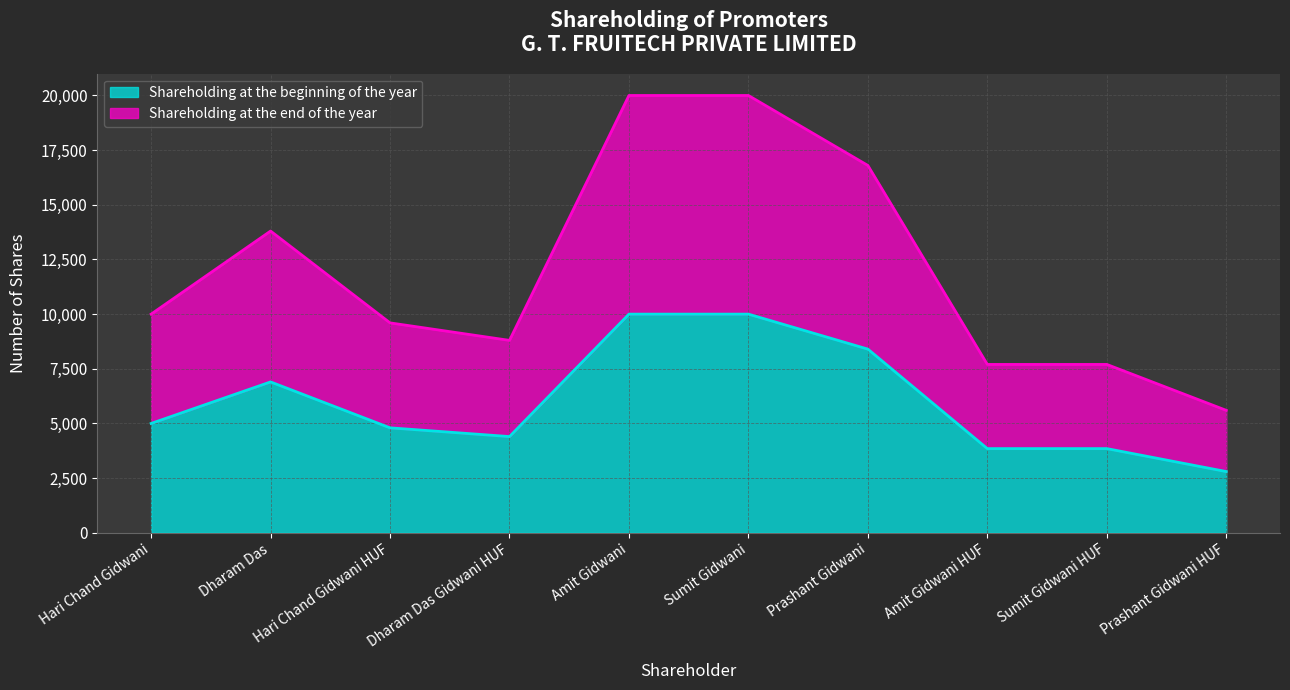

True or false: Shareholding at the beginning of the year and Shareholding at the end of the year intersect in this chart.

False